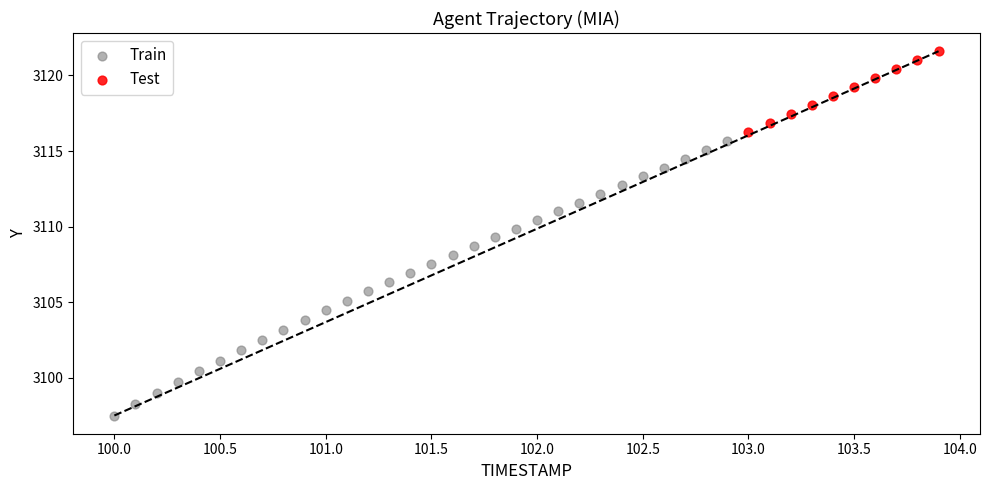

Which series has the largest Y range (max minus min)?

Train